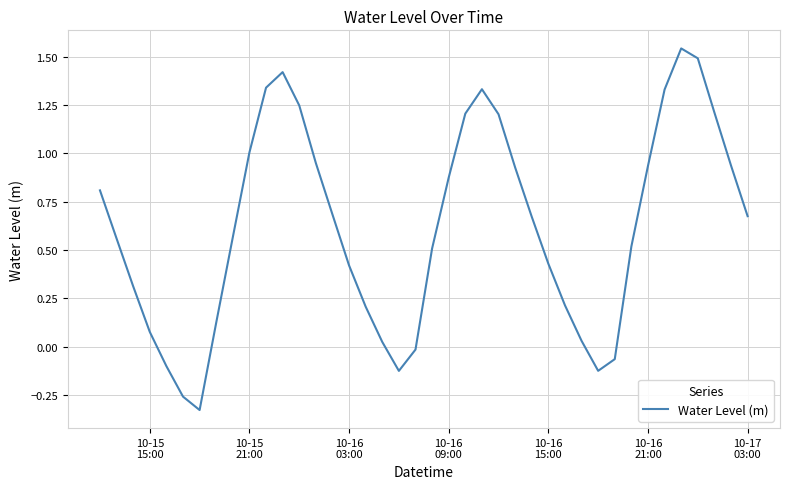

What is the difference between the maximum and minimum values?

1.9